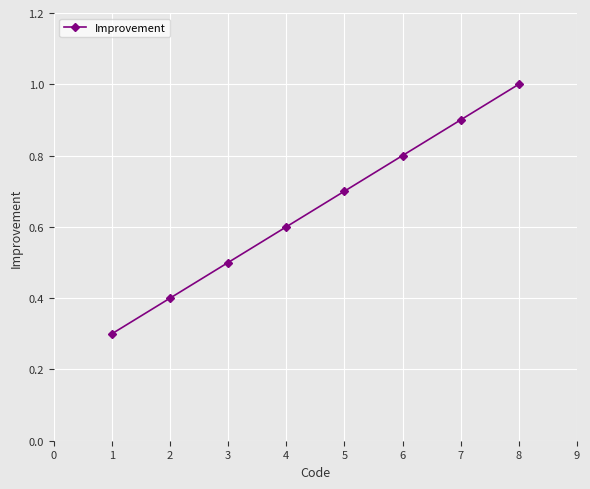

The chart shows a value of 0.4 at 1. True or false?

False